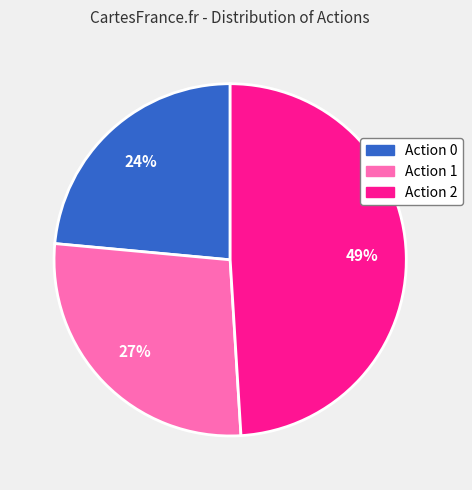

Is there any slice that represents more than half of the pie?

No